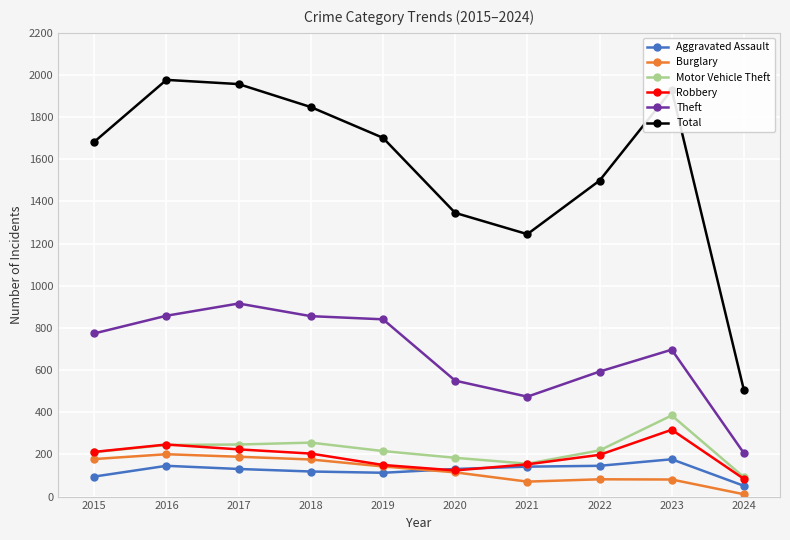

What is the maximum value for Theft?

916